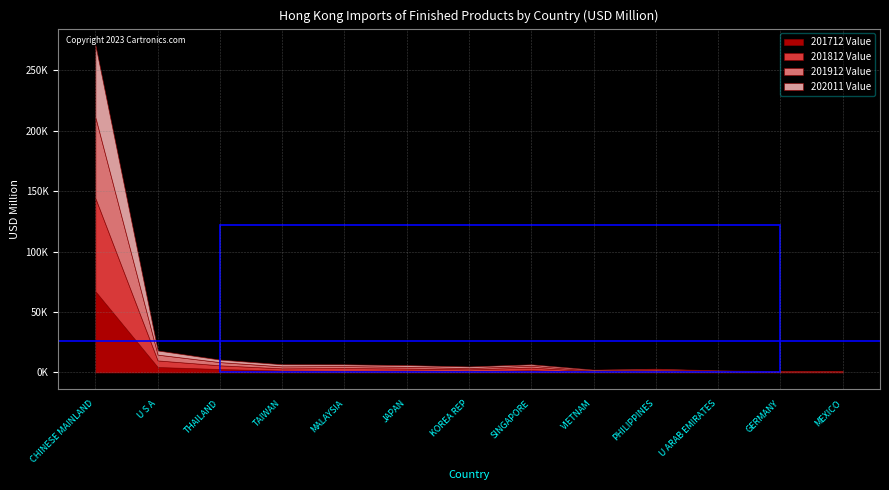

Which label corresponds to the smallest value in the chart?

GERMANY